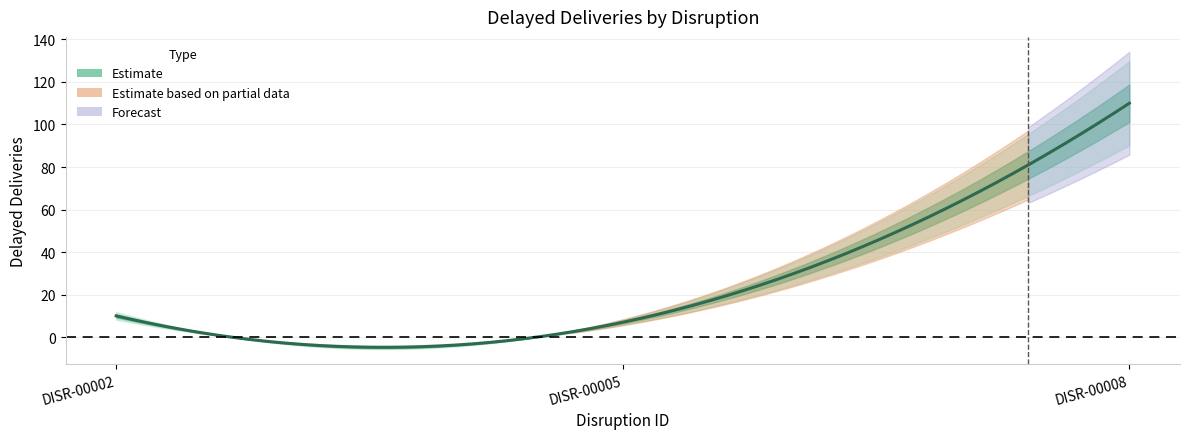

Reading left to right, transcribe all the data shown in this chart.

10	7	110